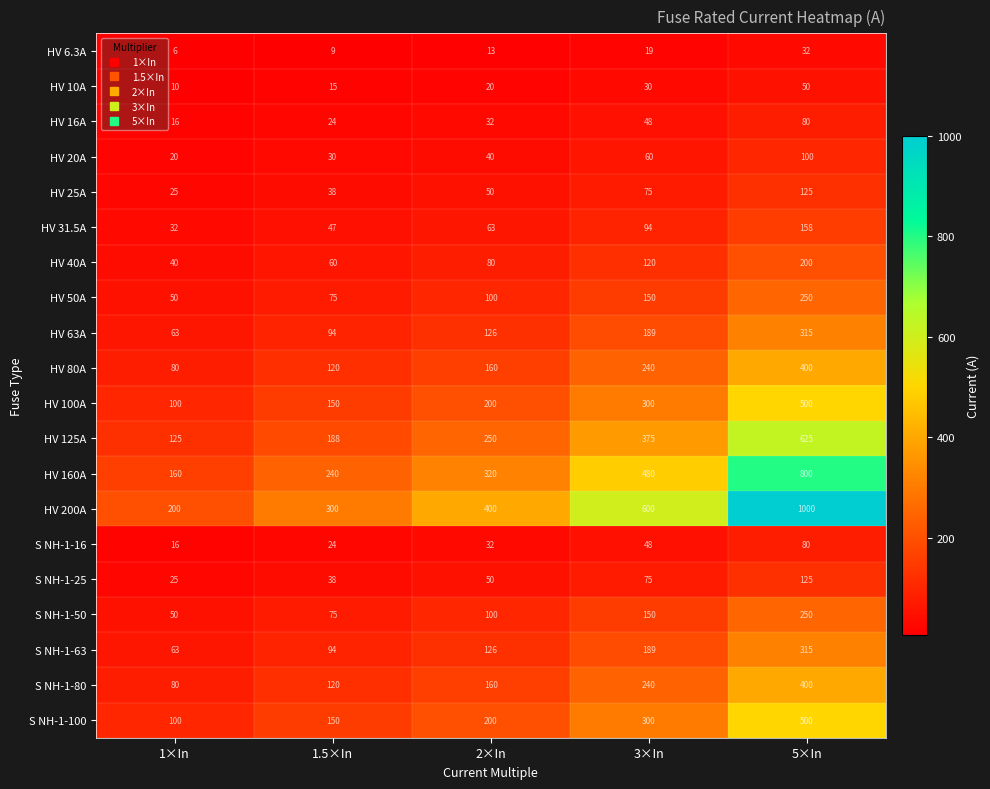

What value does the HV 6.3A series have at 5×In?

32